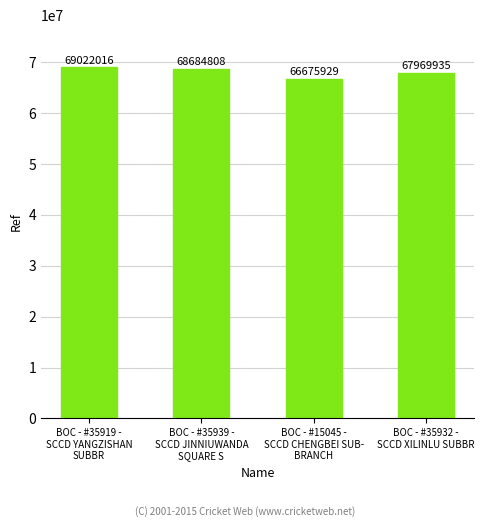

What is the approximate value at BOC - #35939 -
SCCD JINNIUWANDA
SQUARE S, to the nearest 50?

68684800